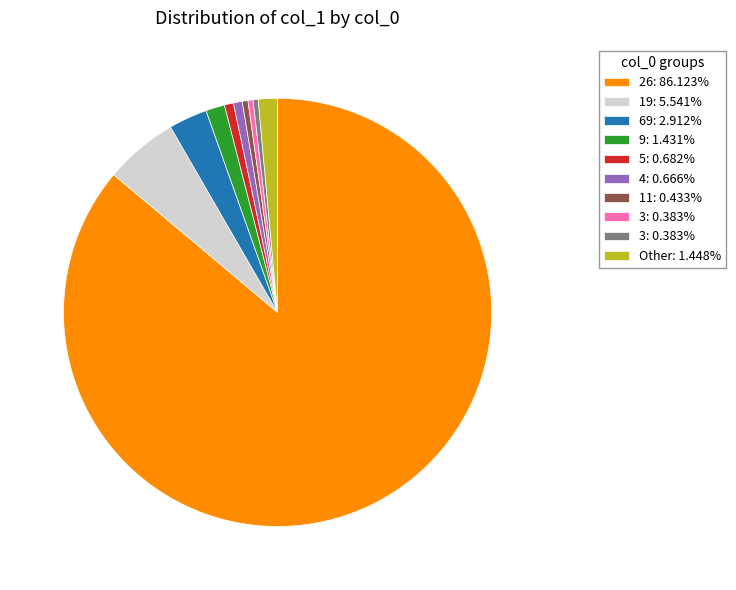

Does any single category account for the majority?

Yes